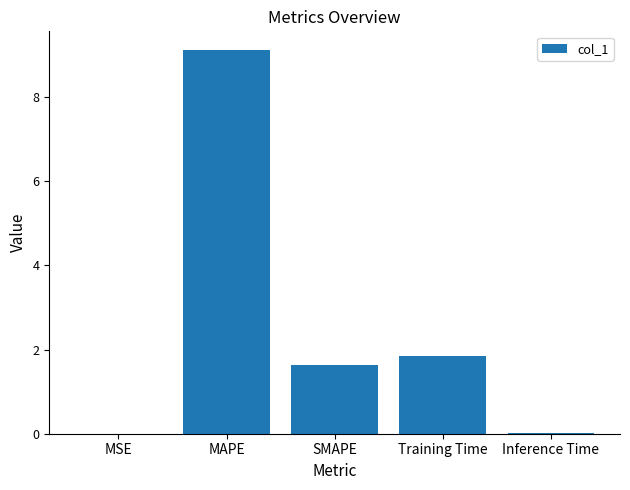

How many categories are shown in the chart?

5